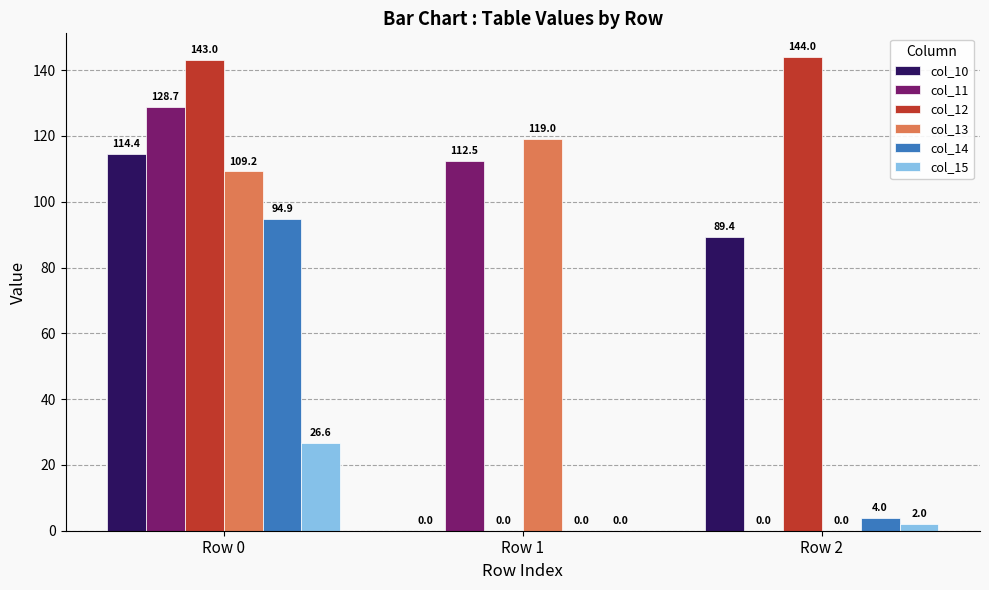

How many positive values does the col_14 series have?

2